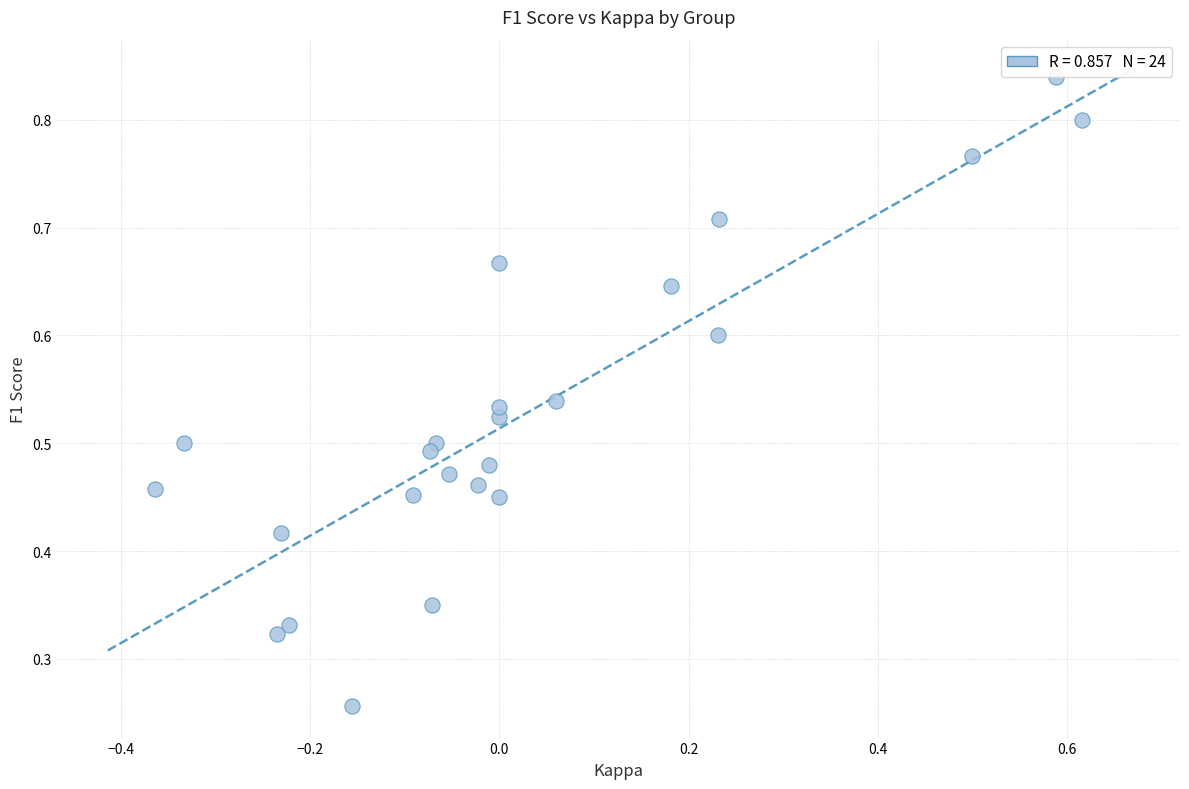

What is the range of X values (max minus min)?

1.0